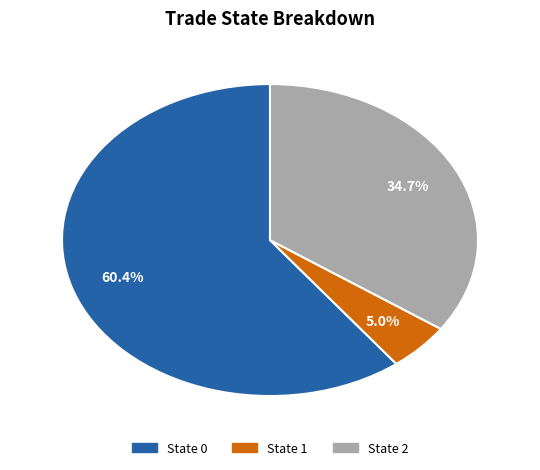

Is there any slice that represents more than half of the pie?

Yes